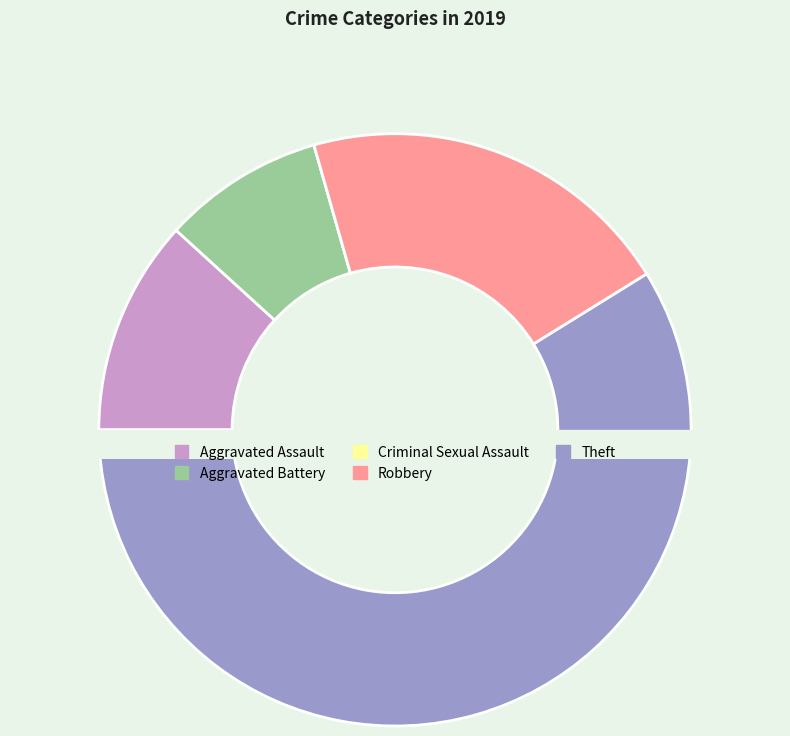

What portion of the pie excludes Aggravated Battery?

91.2%